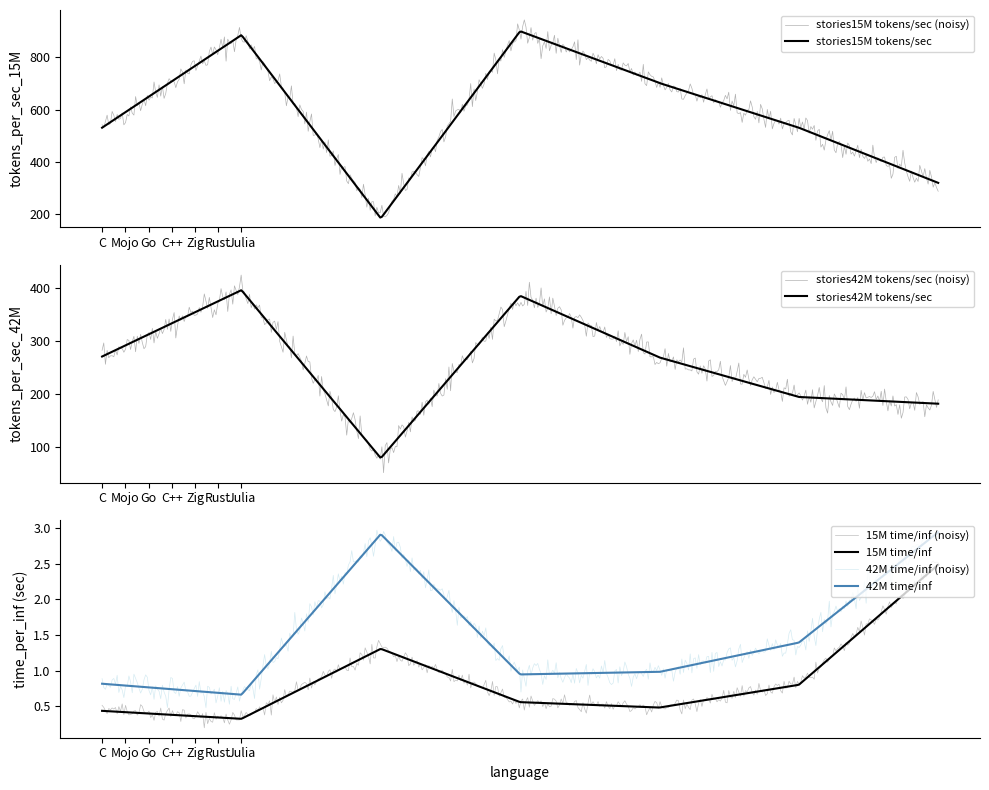

True or false: stories15M_time_per_inf and stories15M_tokens_per_sec intersect in this chart.

False